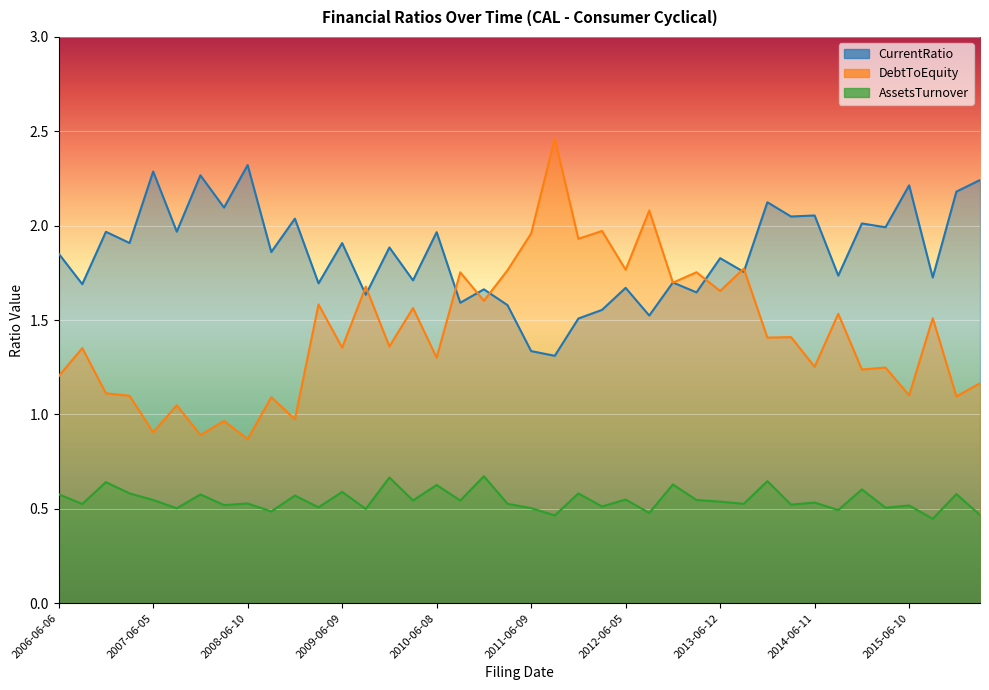

What is the label of the 3rd point from the left?

2006-12-01